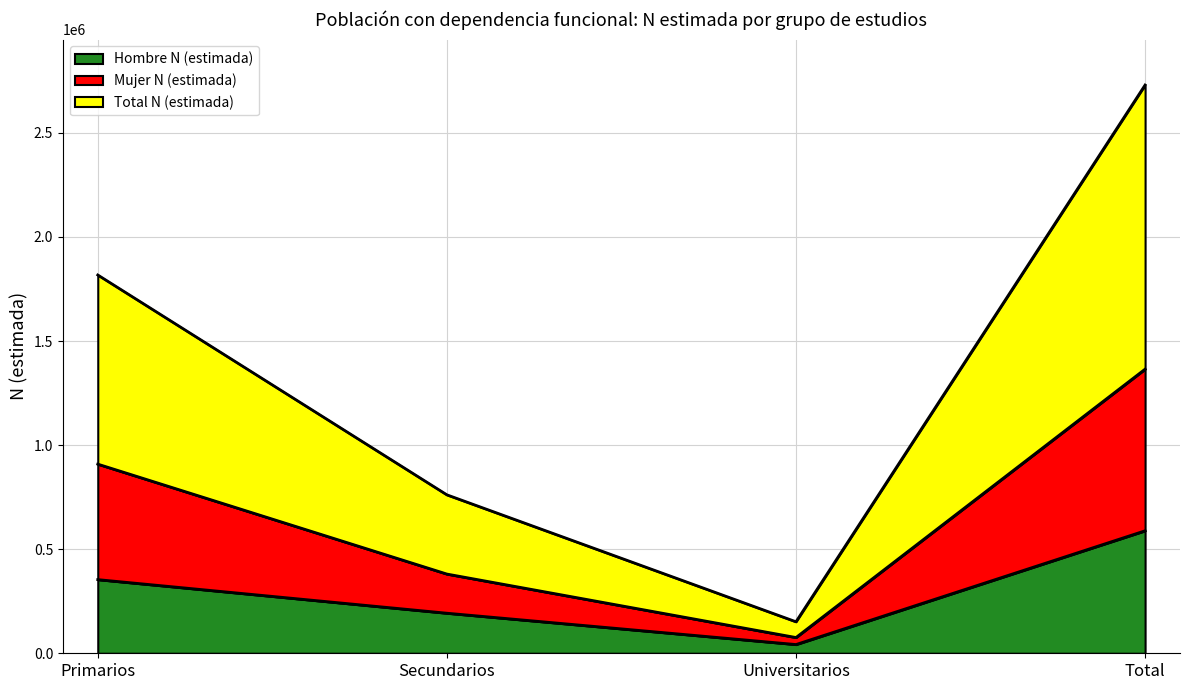

True or false: Total N (estimada) and Hombre N (estimada) cross at least once.

False